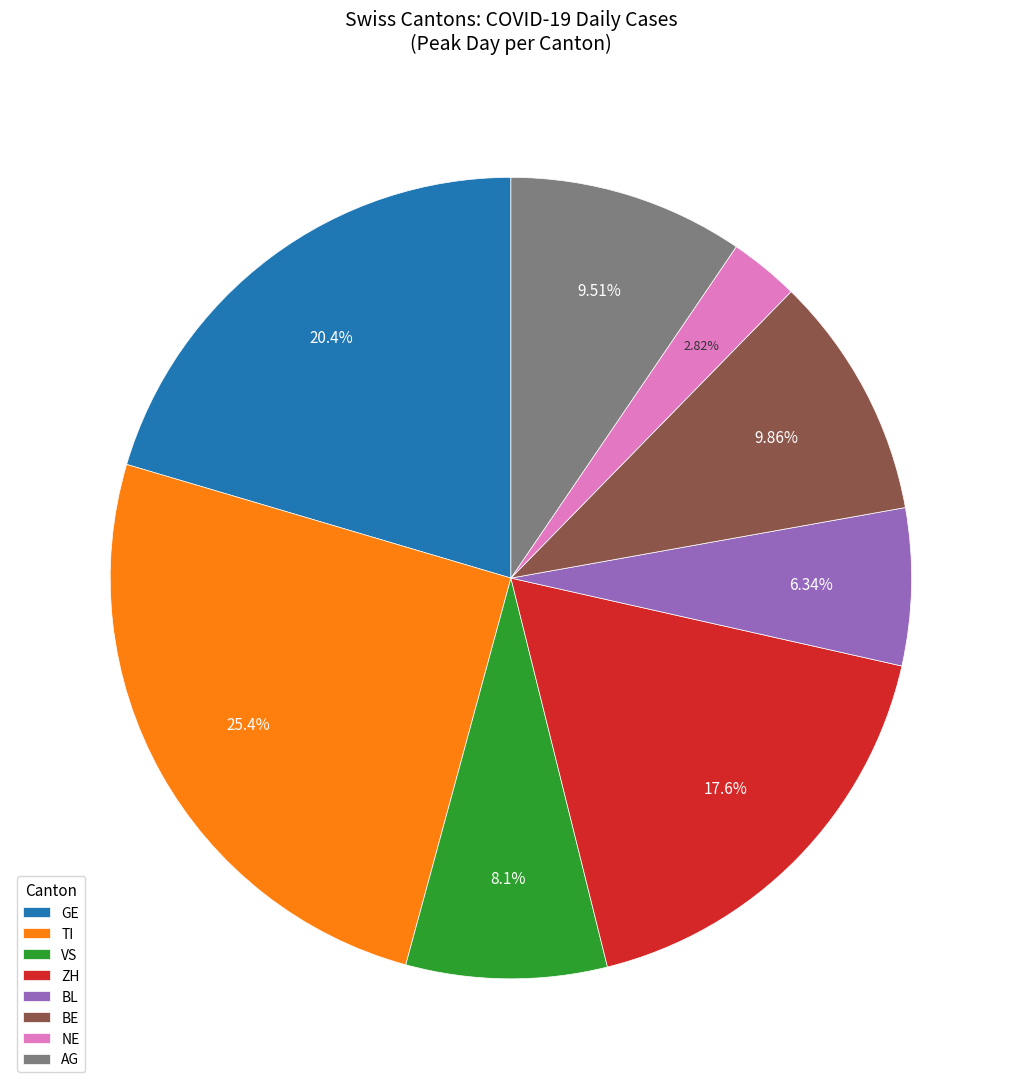

Is the sum of BL and NE greater than half?

No